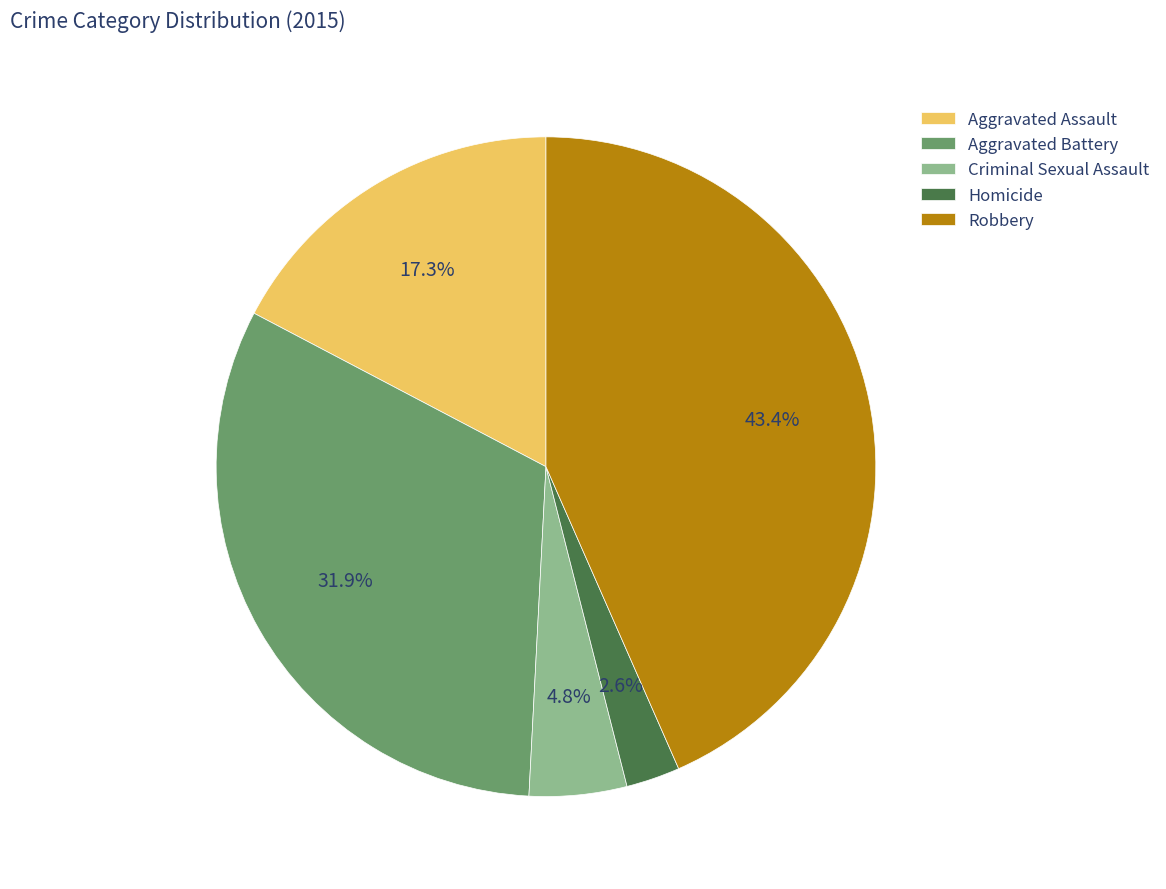

What percentage do Criminal Sexual Assault and Aggravated Assault together represent?

22.1%